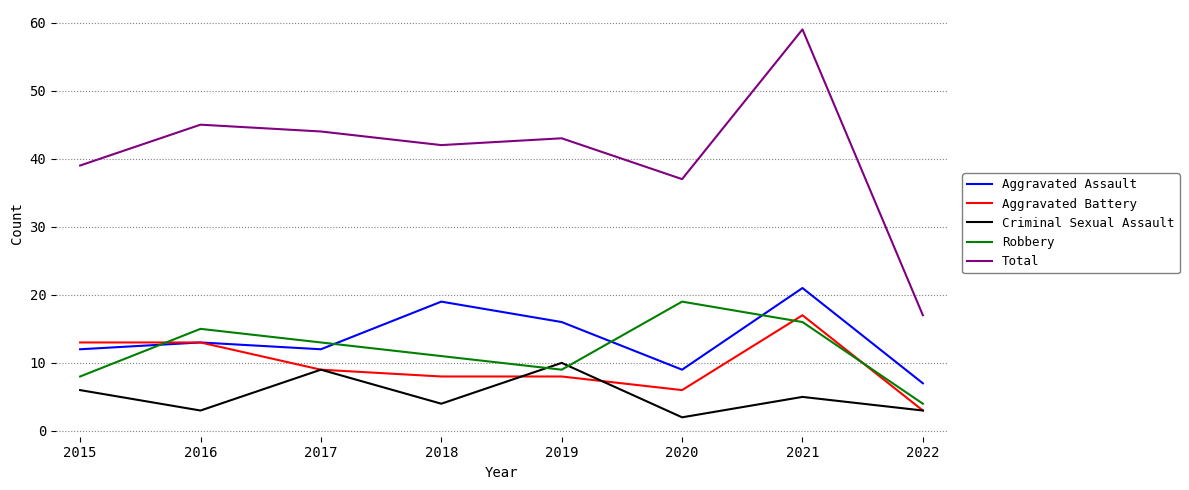

Reading left to right, what are all the values shown in this chart?

Aggravated Assault: 2015=12	2016=13	2017=12	2018=19	2019=16	2020=9	2021=21	2022=7
Aggravated Battery: 2015=13	2016=13	2017=9	2018=8	2019=8	2020=6	2021=17	2022=3
Criminal Sexual Assault: 2015=6	2016=3	2017=9	2018=4	2019=10	2020=2	2021=5	2022=3
Robbery: 2015=8	2016=15	2017=13	2018=11	2019=9	2020=19	2021=16	2022=4
Total: 2015=39	2016=45	2017=44	2018=42	2019=43	2020=37	2021=59	2022=17